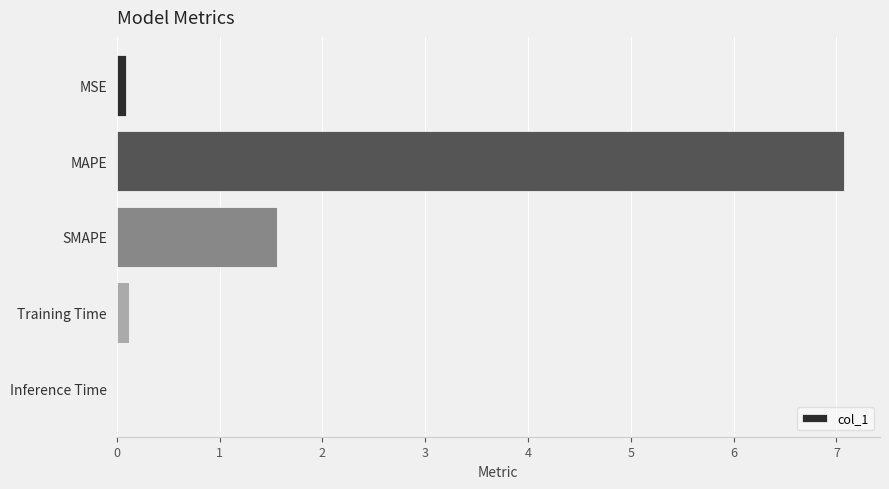

How many categories are shown in the chart?

5